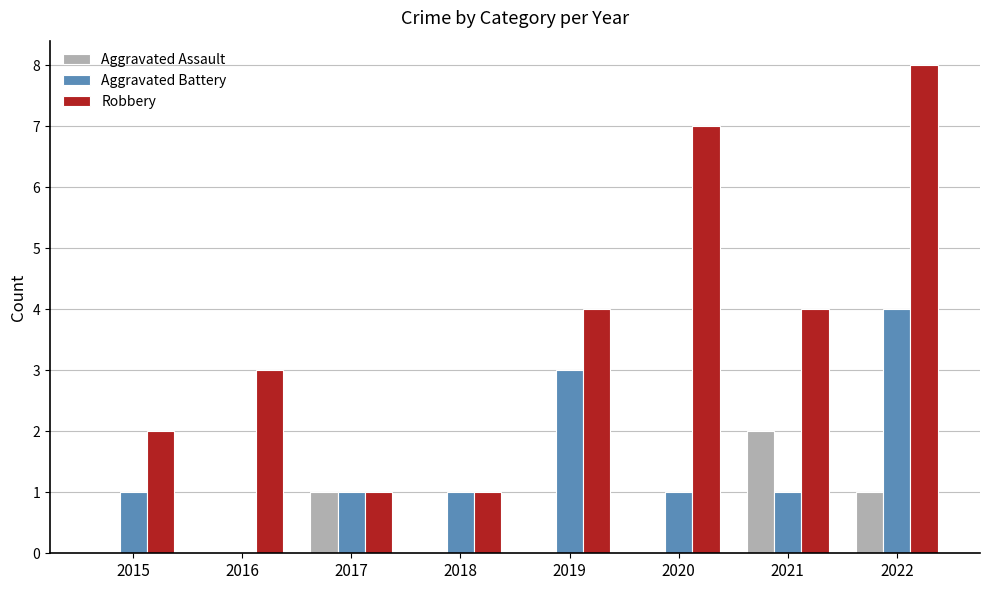

What is the sum of all Aggravated Battery values?

12